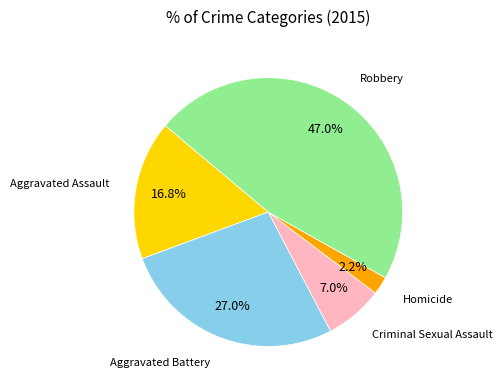

Is there any slice that represents more than half of the pie?

No